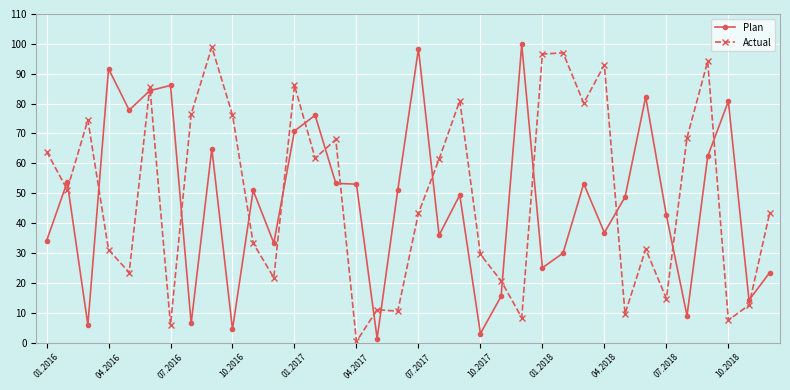

How many intersections are there between Plan and Actual?

20